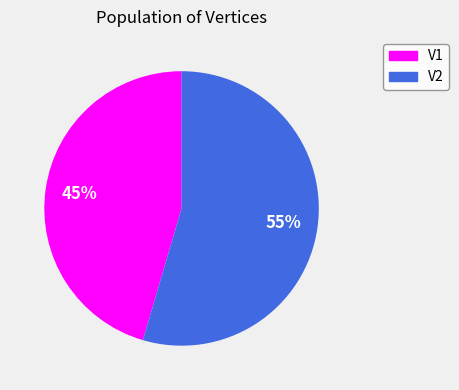

What is the smallest slice in the pie chart?

V1